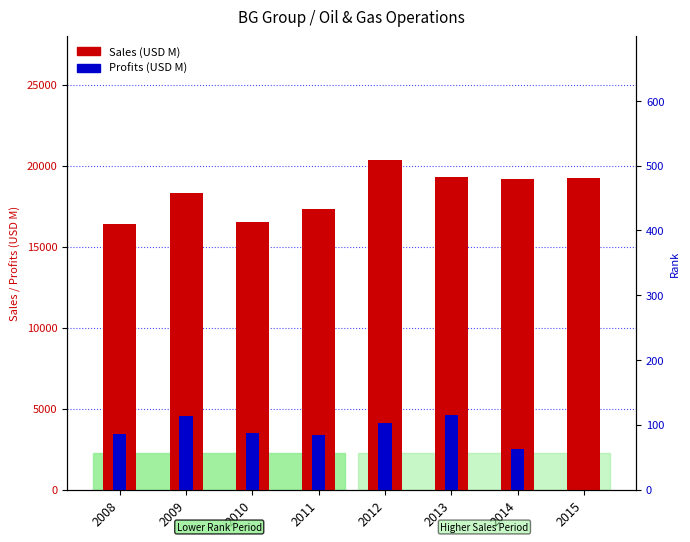

Does the chart contain stacked bars?

No